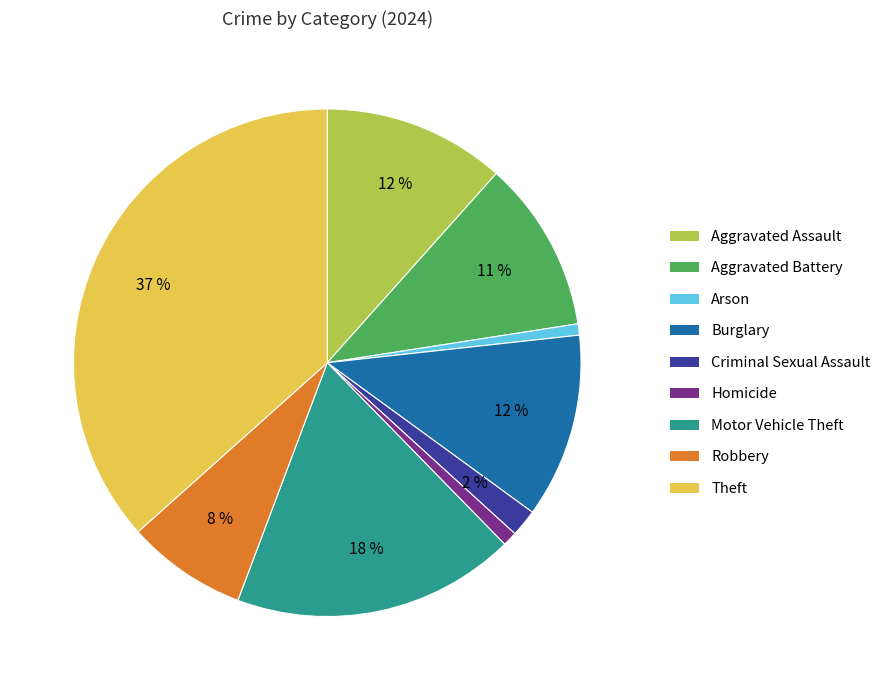

Is Burglary the majority of the pie?

No